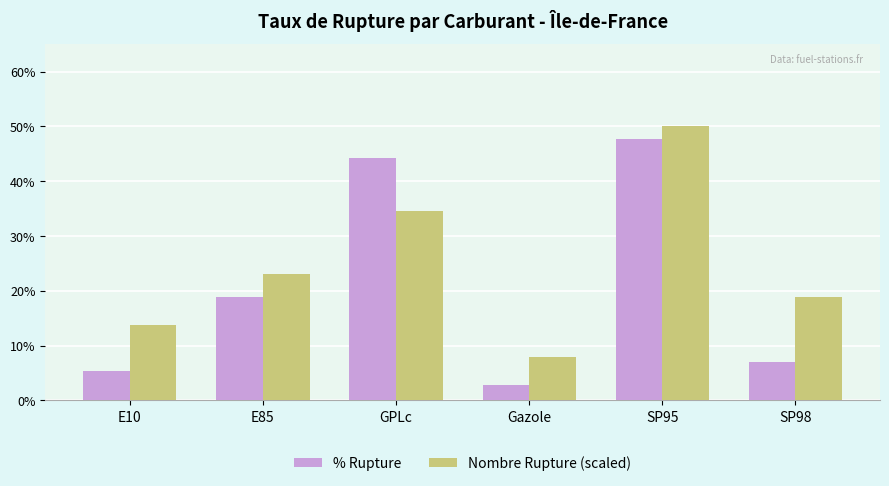

What is the total value across all series at E10?

19.2